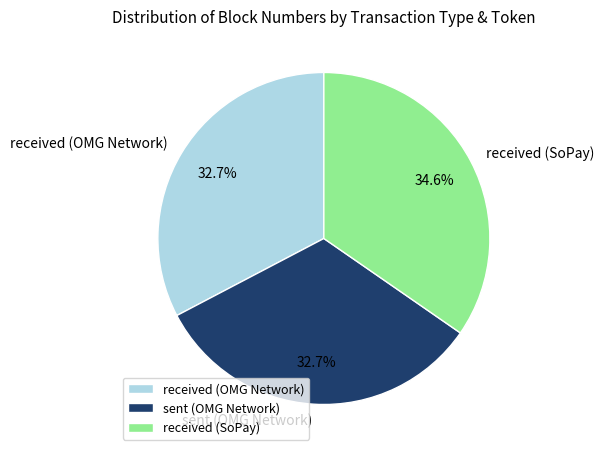

Approximately how many times larger is the value at received (OMG Network) compared to received (SoPay)?

0.9